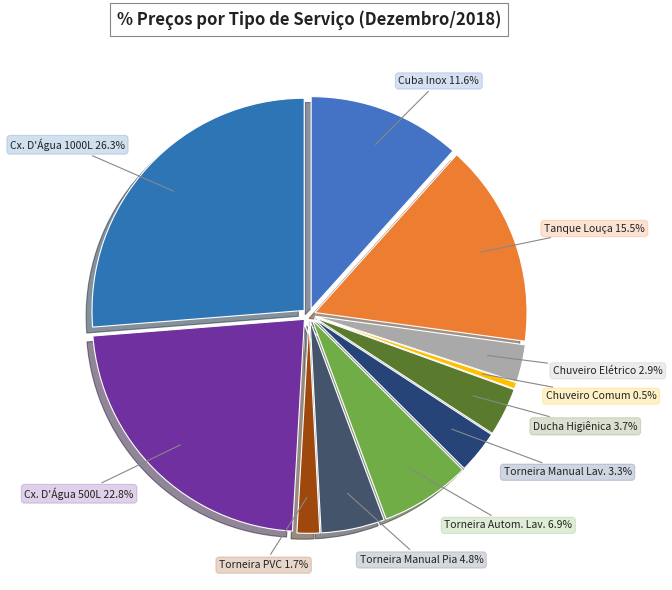

Does any single category account for the majority?

No